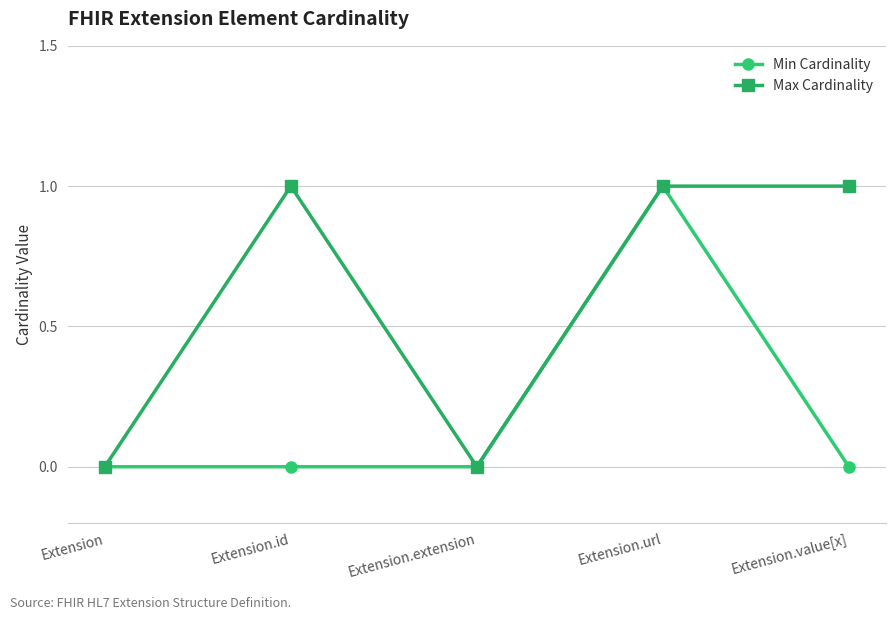

Reading right to left, transcribe all the data shown in this chart.

Min Cardinality: 0	1	0	0	0
Max Cardinality: 1	1	0	1	0